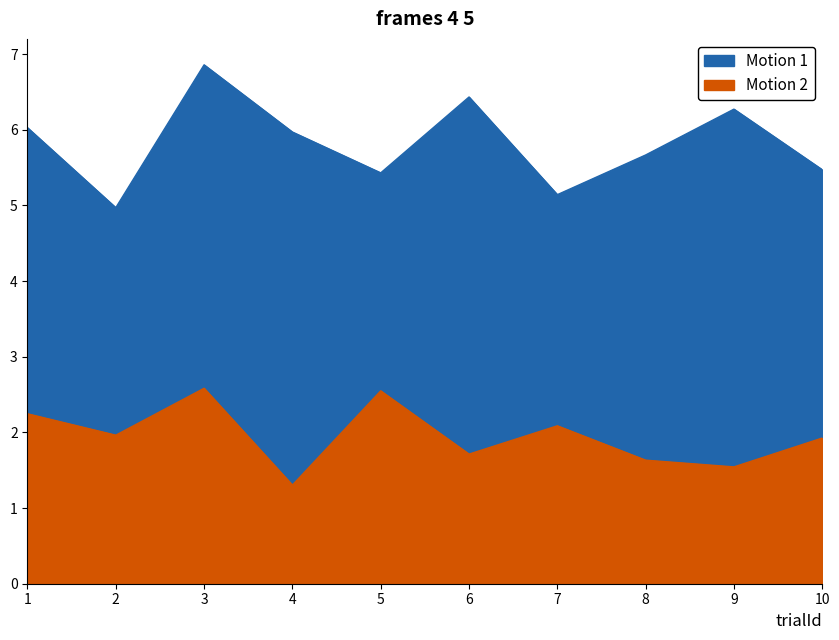

How many interior local peaks does the isiDuration series have?

3